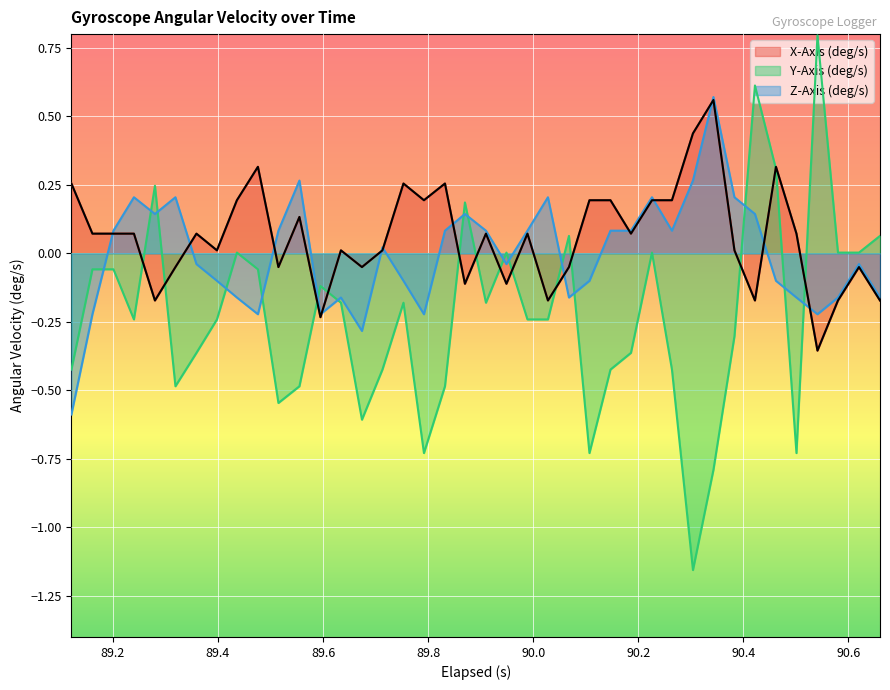

List the series in order of their overall mean, lowest first.

Y-Axis (deg/s), Z-Axis (deg/s), X-Axis (deg/s)